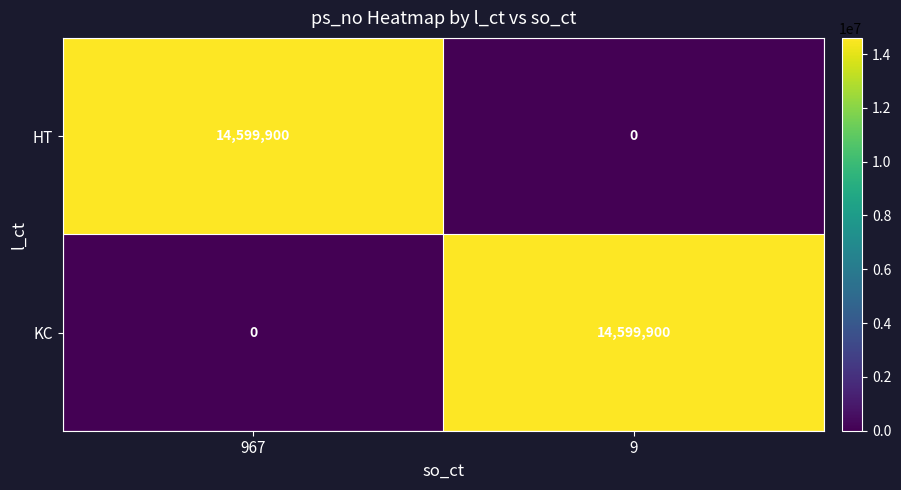

What is the highest value of the KC series?

14599900